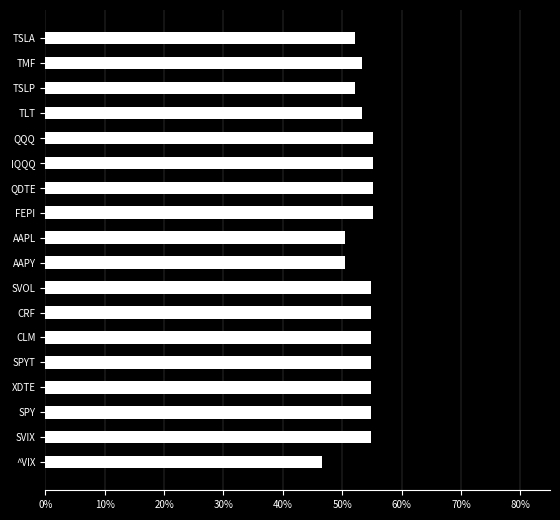

Are the bars horizontal?

Yes